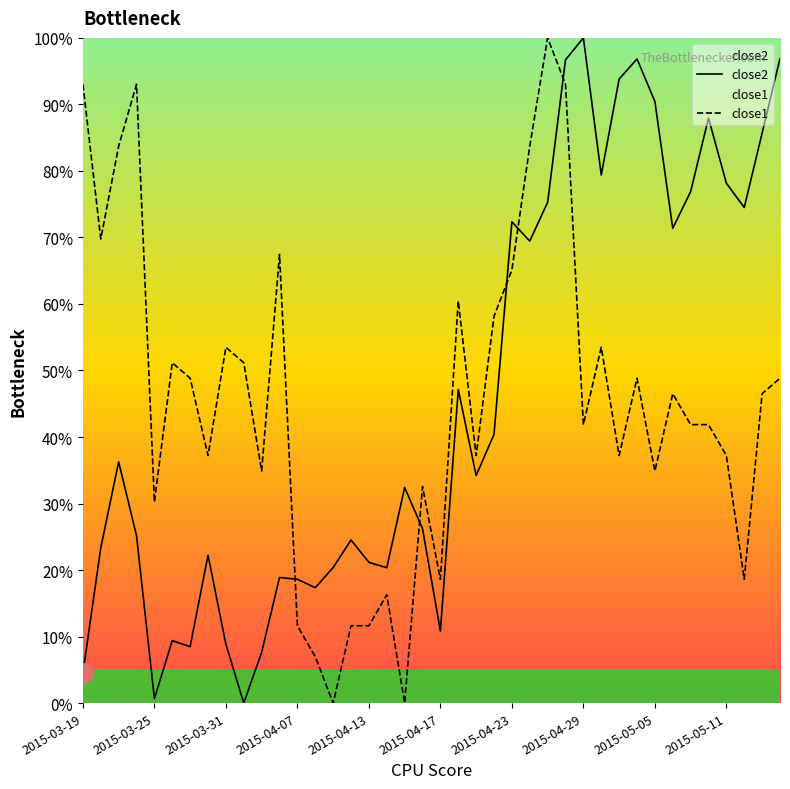

How many values in close1 are above zero?

38